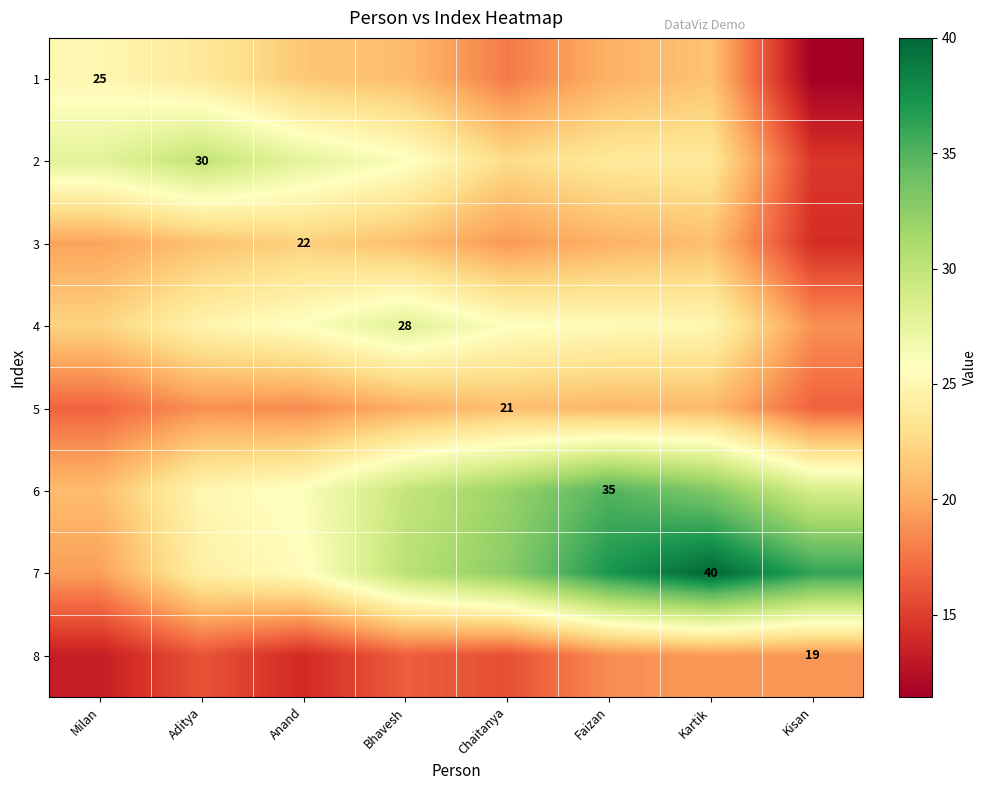

At how many categories does at least one series exceed 34?

3